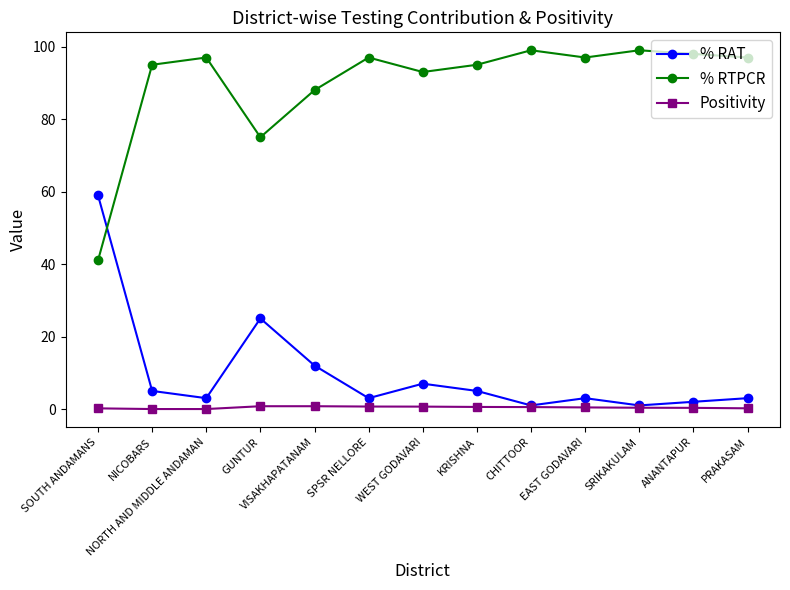

The value of % RTPCR at NORTH AND MIDDLE ANDAMAN is 133.2. True or false?

False